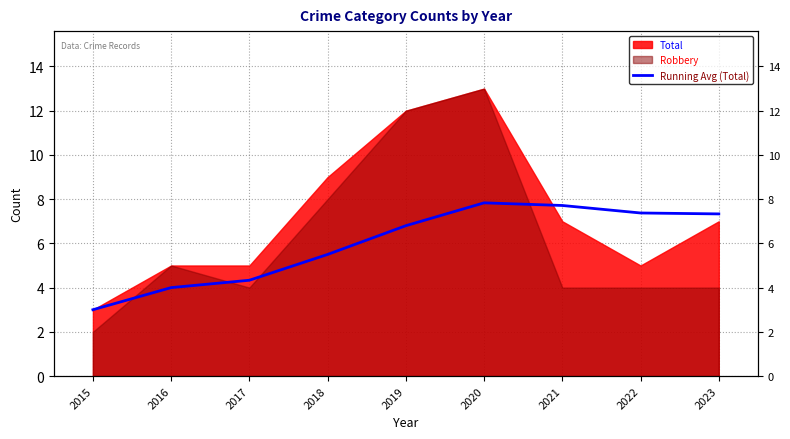

Count the number of values greater than 6.

5